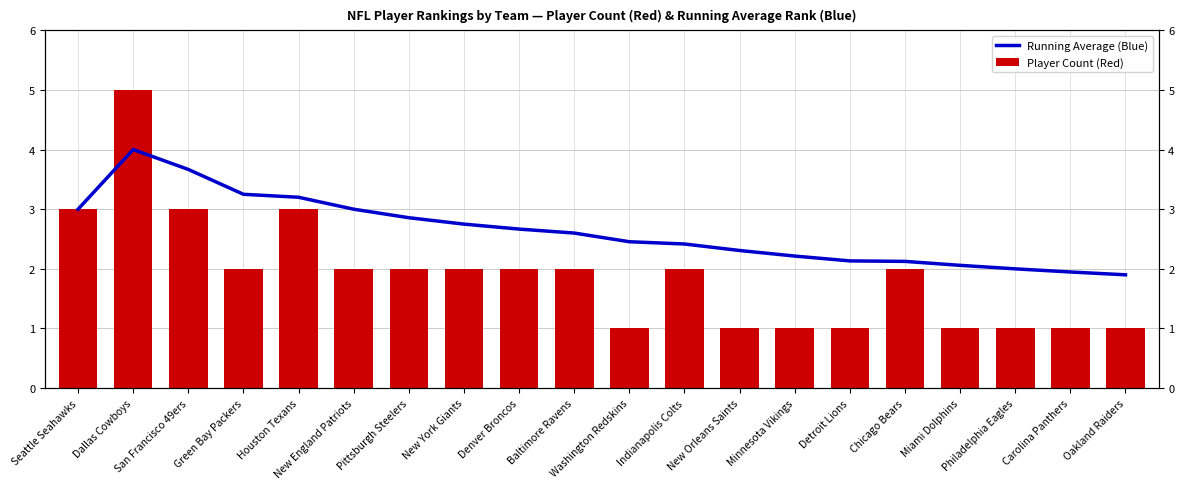

At Minnesota Vikings, list the series in order from largest to smallest.

Running Average (Blue), Player Count (Red)